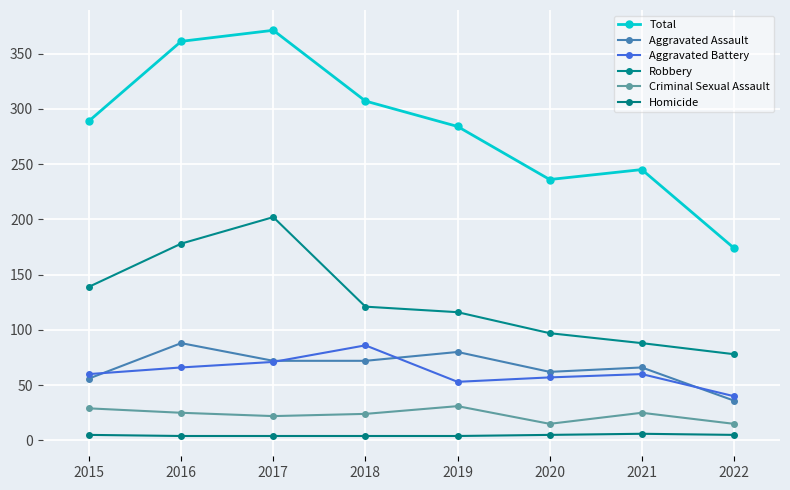

At which category is the sum across all series the highest?

2017